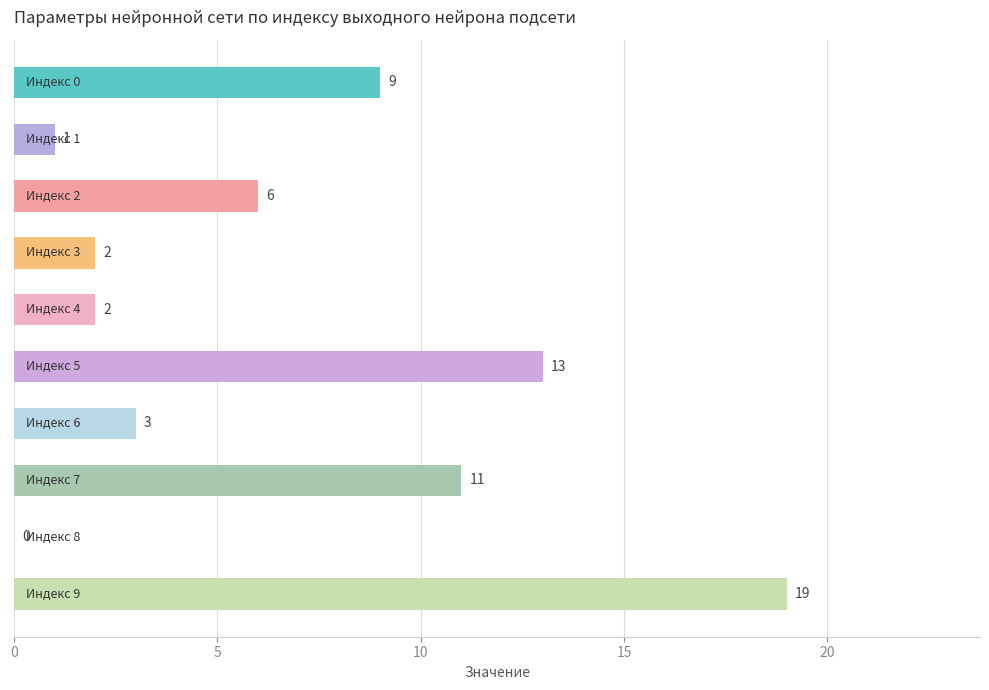

What is the sum of all values?

66